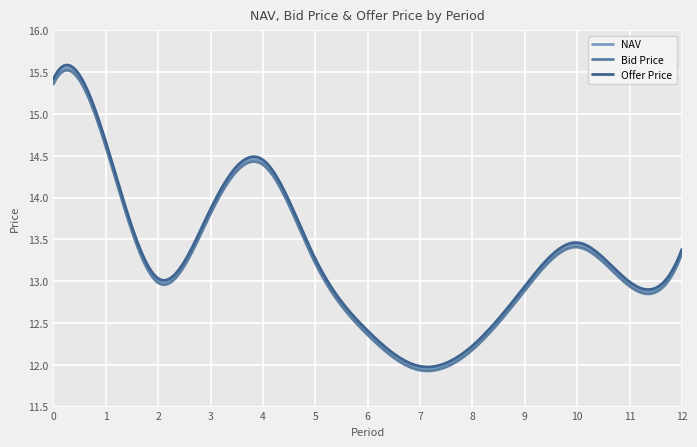

Reading left to right, transcribe all the data shown in this chart.

NAV: 15.4	14.6	13.0	13.8	14.4	13.2	12.4	12.0	12.2	12.9	13.4	13.0	13.4
Bid Price: 15.4	14.6	13.0	13.8	14.4	13.2	12.4	11.9	12.2	12.9	13.4	12.9	13.3
Offer Price: 15.4	14.7	13.0	13.9	14.5	13.3	12.4	12.0	12.2	12.9	13.5	13.0	13.4